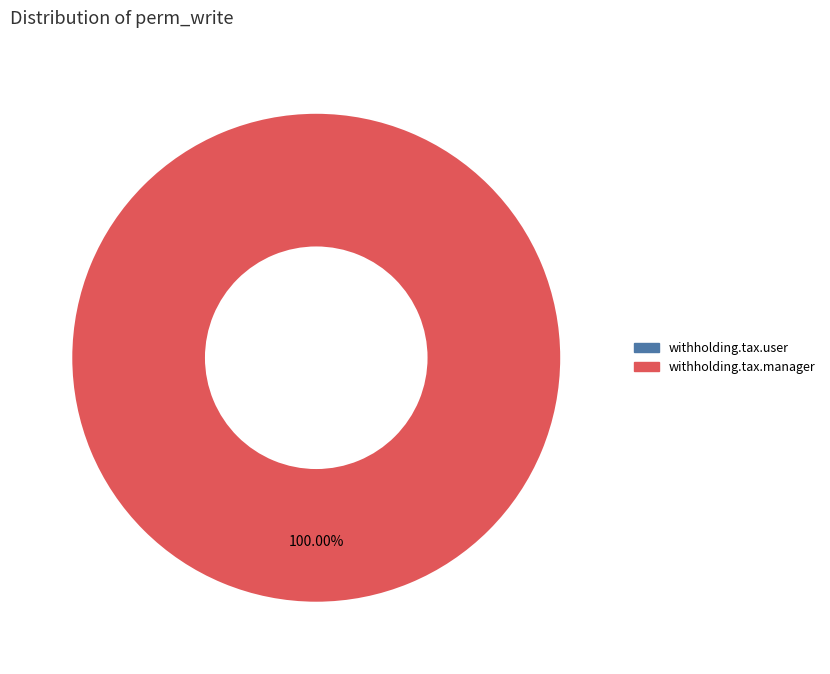

Rank the categories by value from lowest to highest.

access_withholding_tax_user, access_withholding_tax_manager